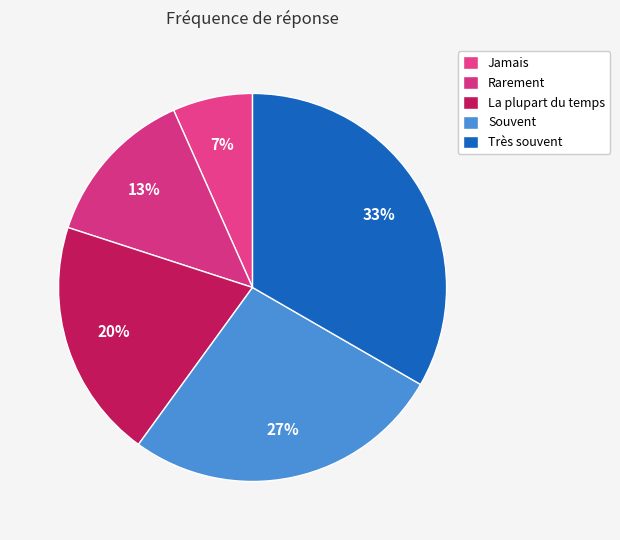

True or false: La plupart du temps accounts for 25% of the total.

False